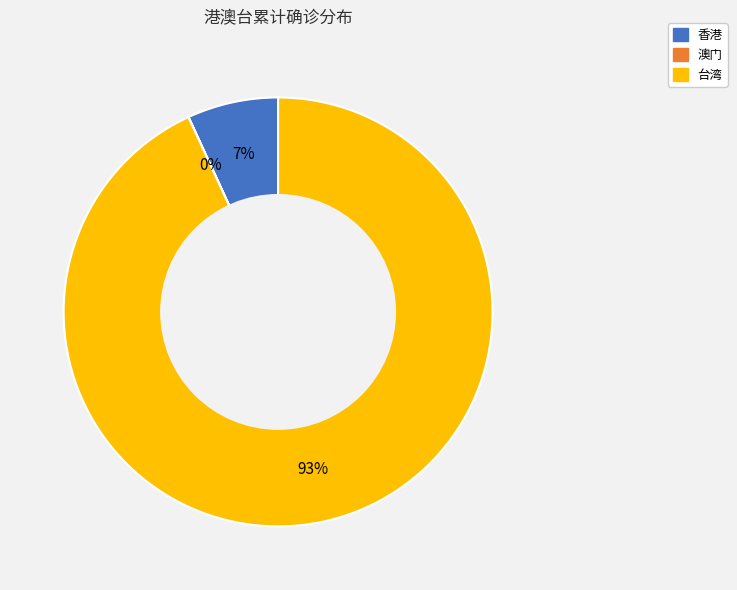

To the nearest percent, what is the average slice percentage?

33%